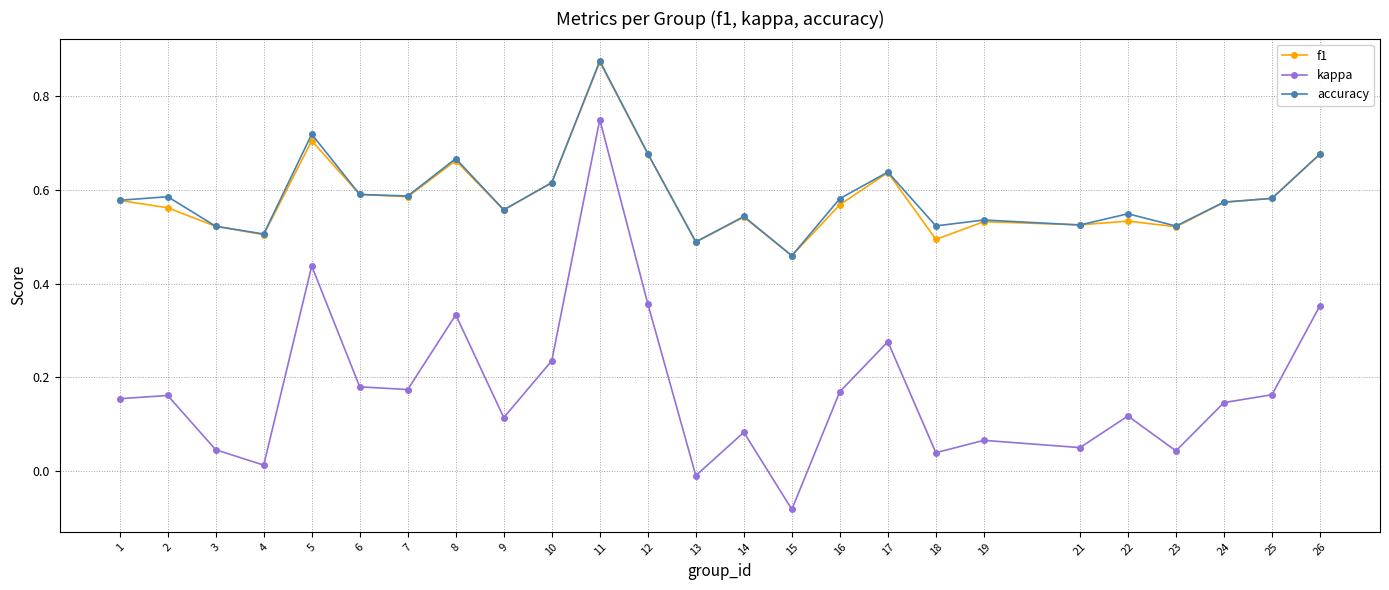

Which series changed the most between 3 and 13?

kappa